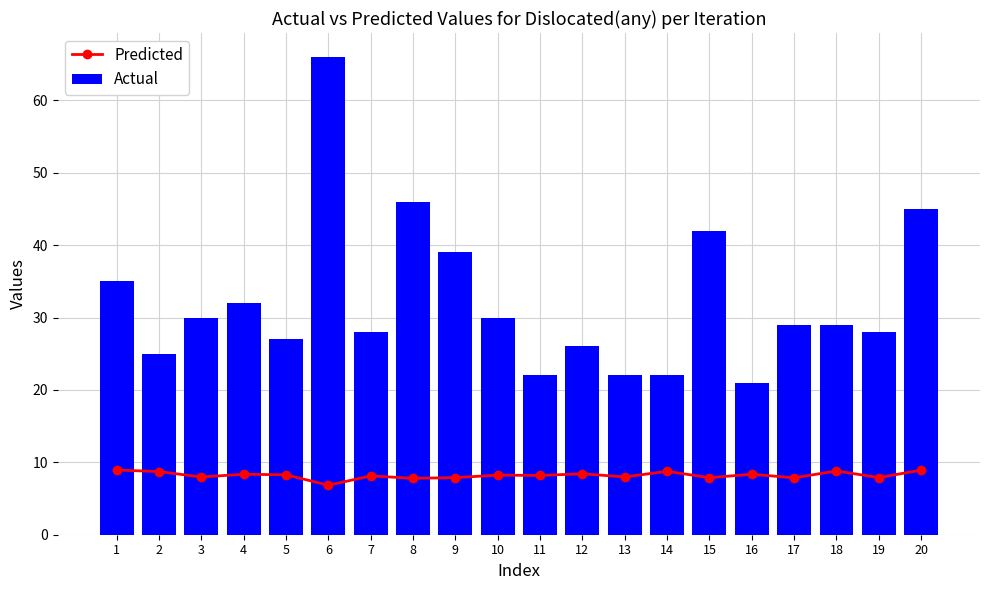

At 9, list the series in order from smallest to largest.

Predicted, Actual